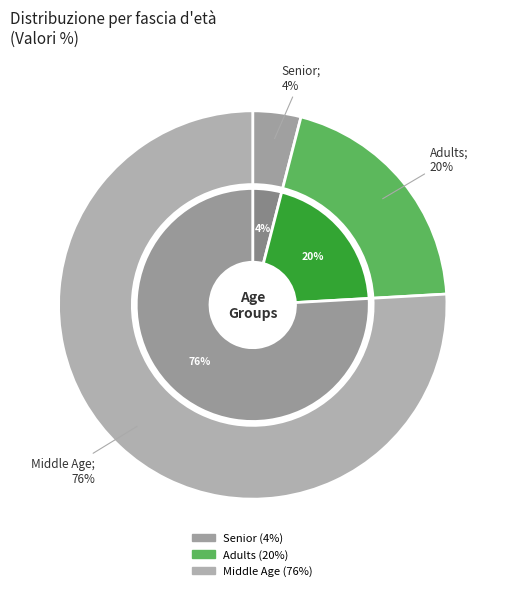

How many segments does this pie chart have?

3